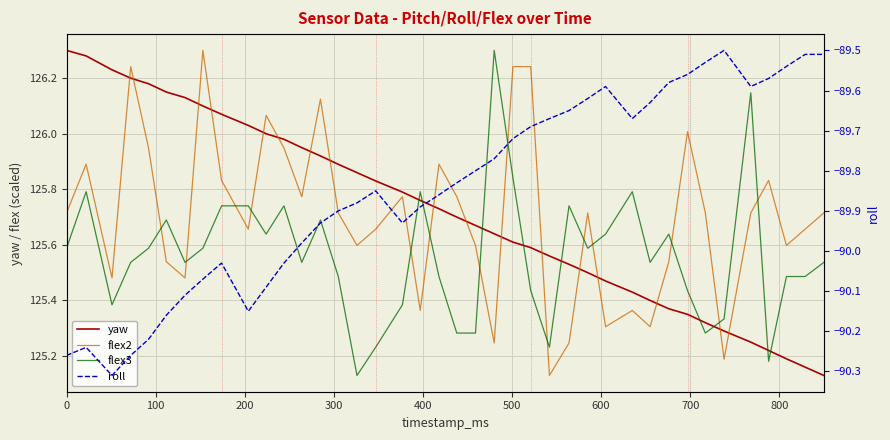

Which series ends up on top after the final intersection of flex2 and flex3?

flex2